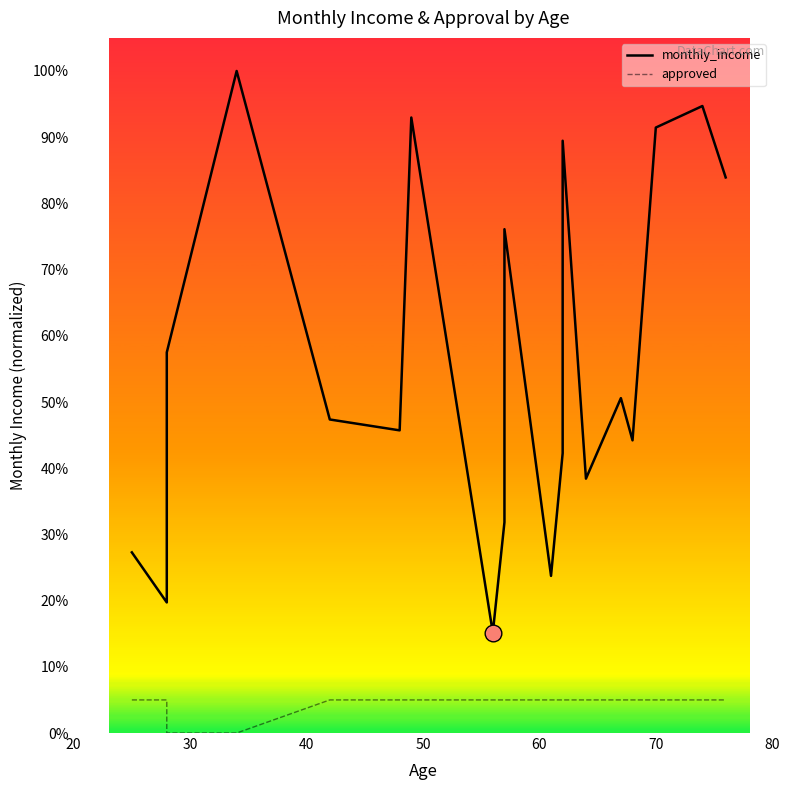

How many positive values does the approved series have?

18